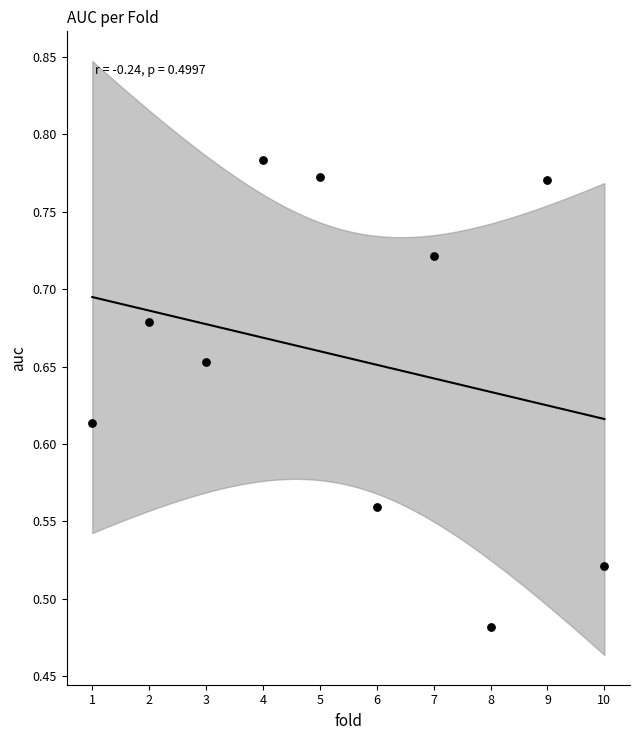

What is the average X value?

5.5